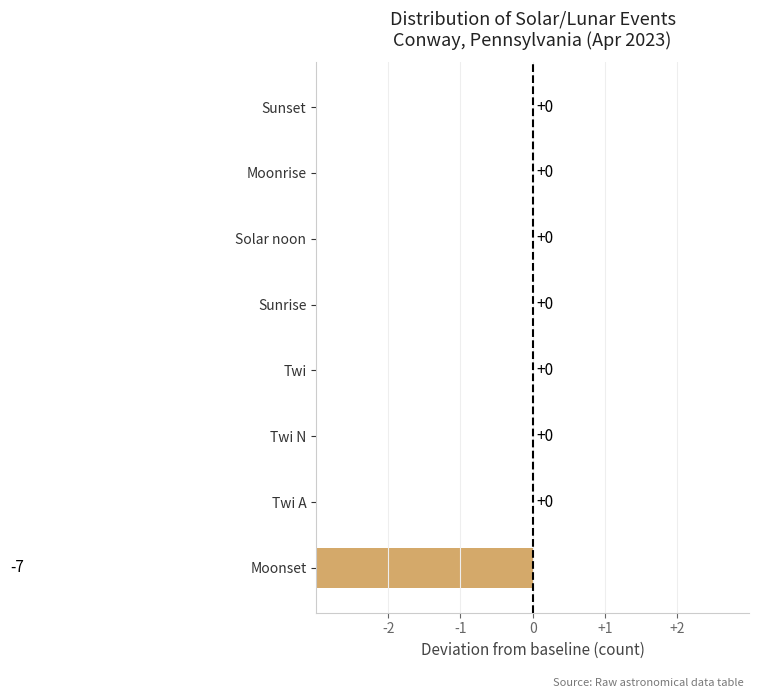

The value at Twi A is -4. True or false?

False